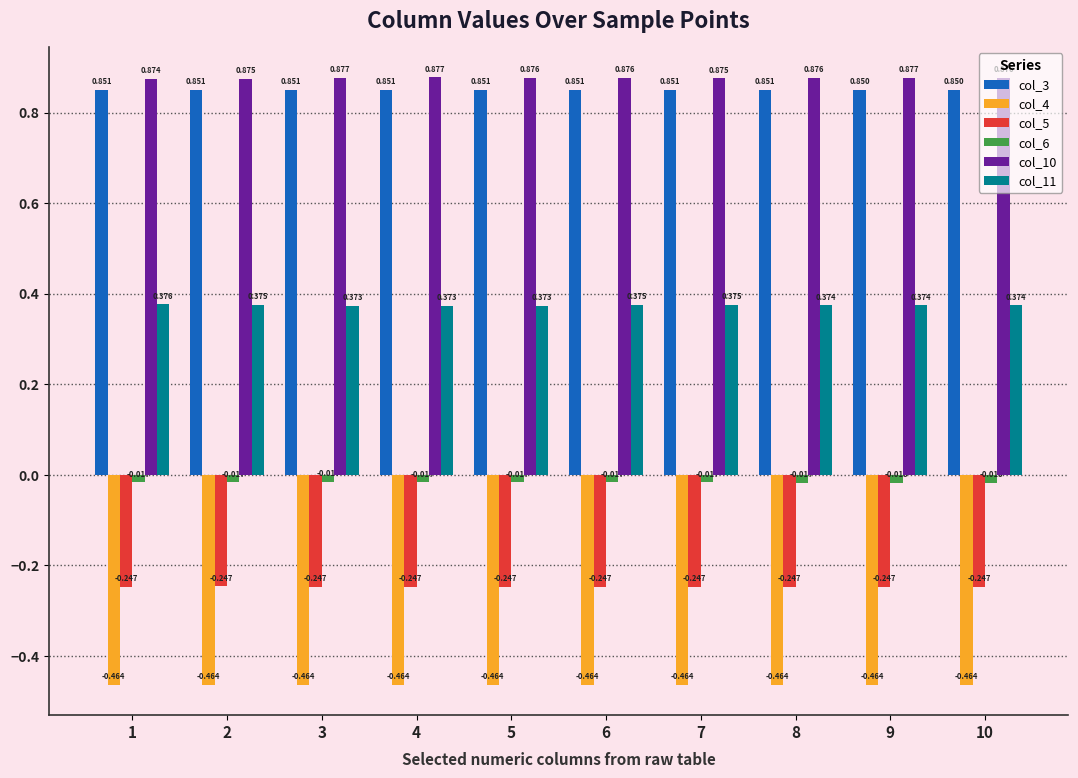

List the labels in order of col_11 value, largest first.

1, 2, 6, 7, 10, 9, 8, 4, 3, 5